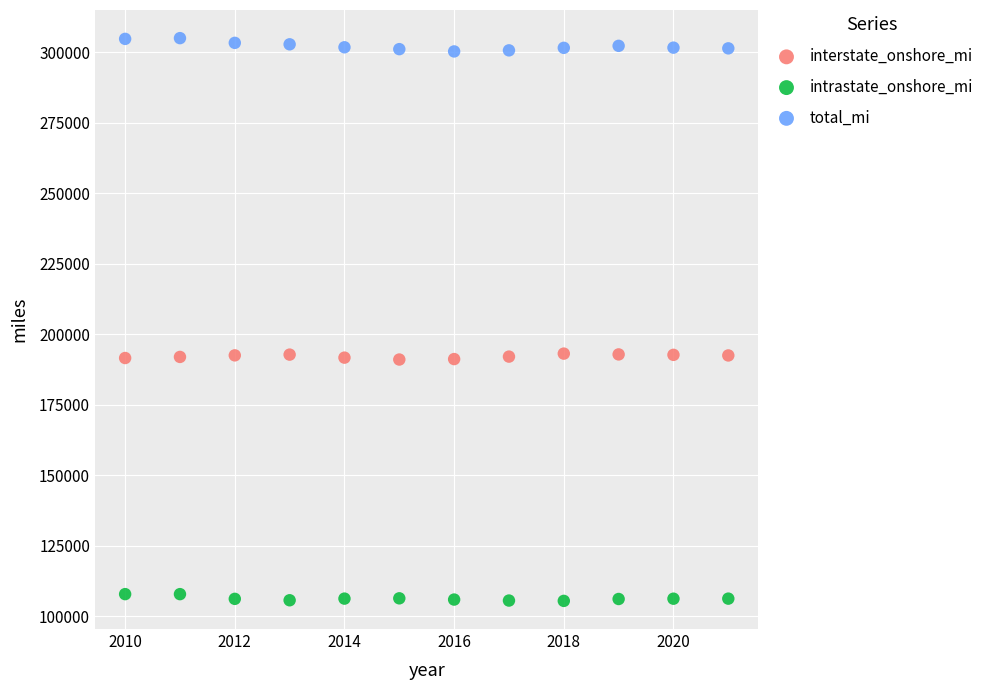

Across all data points, what is the range of X values (max minus min)?

11.0